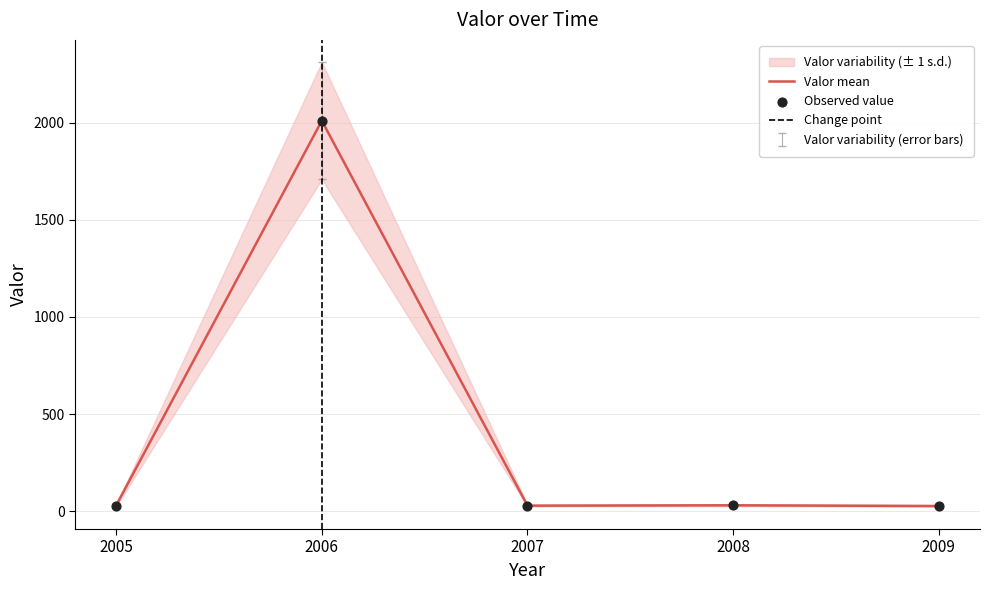

Approximately how many times larger is the value at 2007 compared to 2008?

0.9